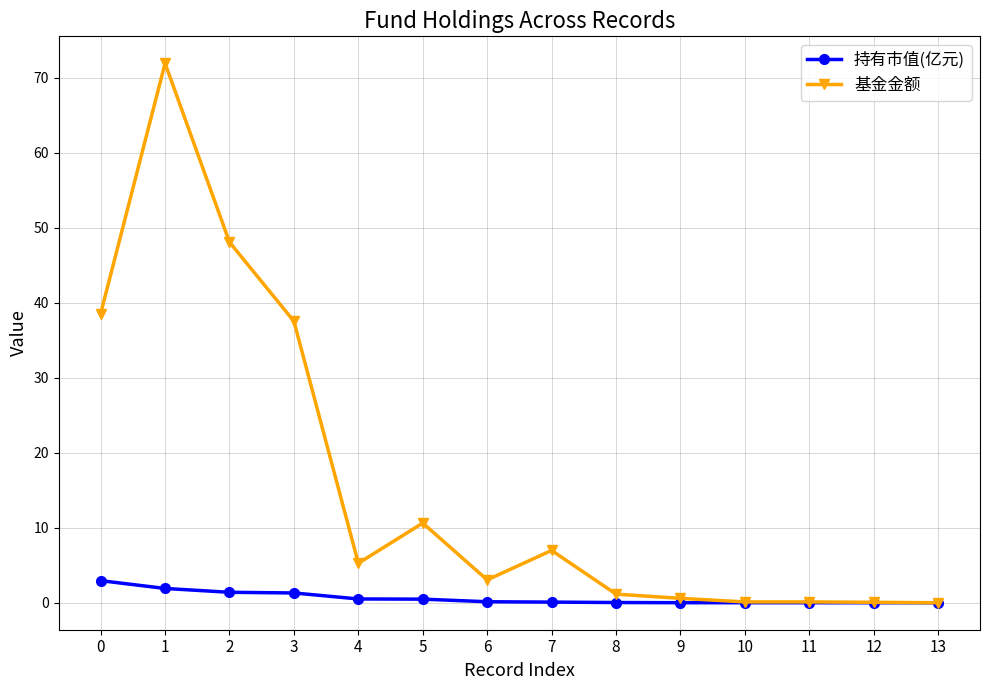

How many data points in 基金金额 are less than 5?

7